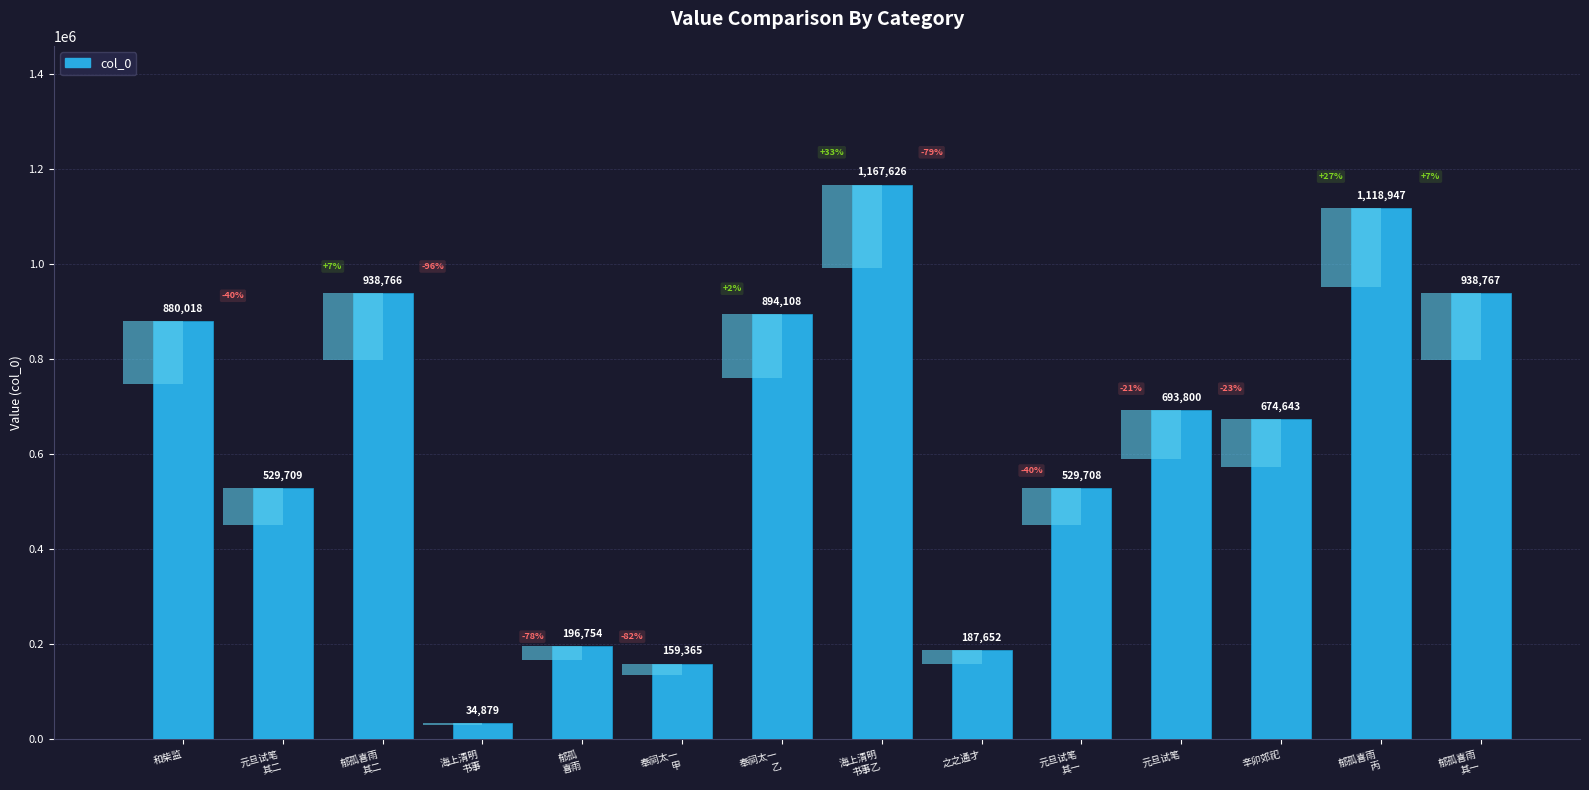

What is the difference between the maximum and minimum values?

1132747